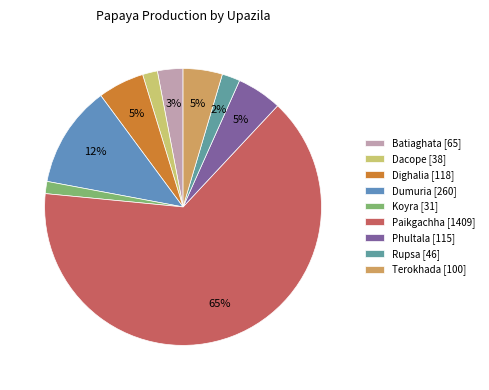

To the nearest percent, what percentage of the pie is Terokhada?

5%